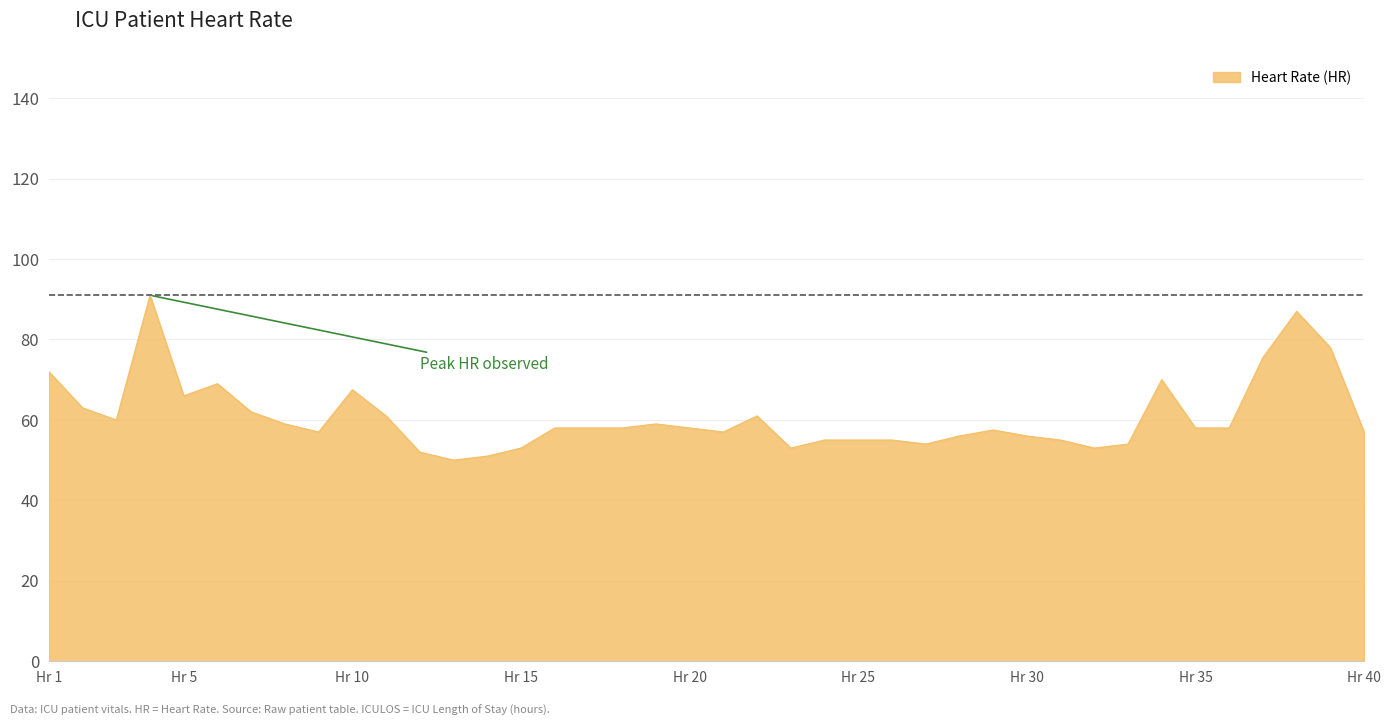

What is the greatest value displayed?

91.0